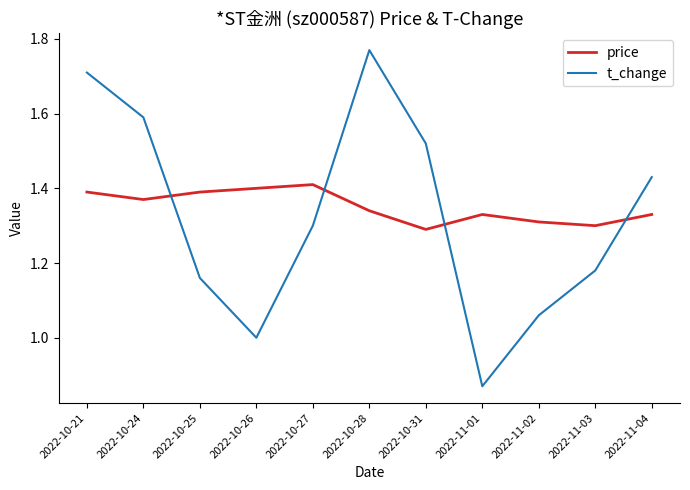

What is the difference between the highest and lowest values at 2022-10-26?

0.4